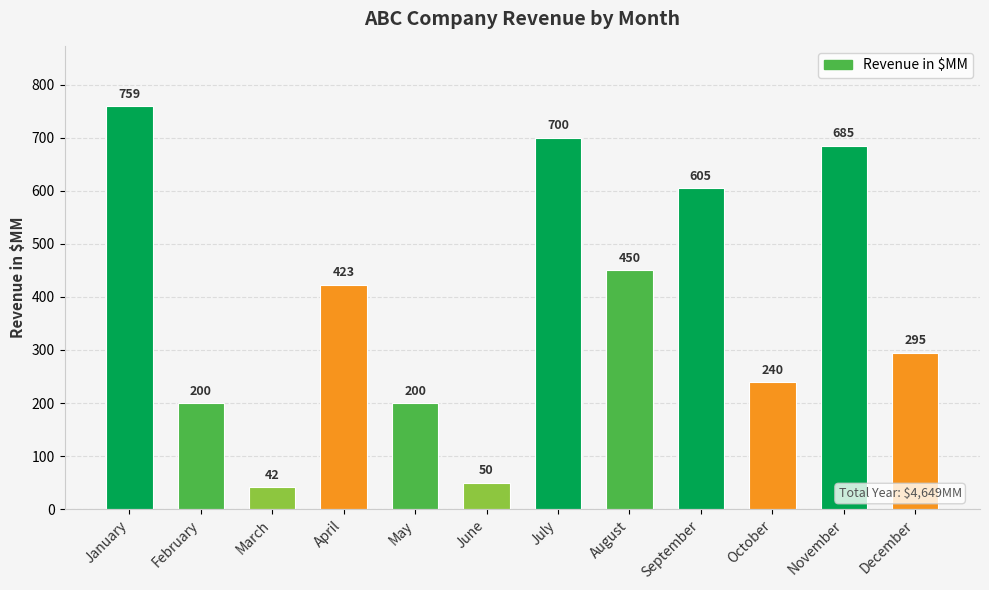

How many bars are there in total?

12